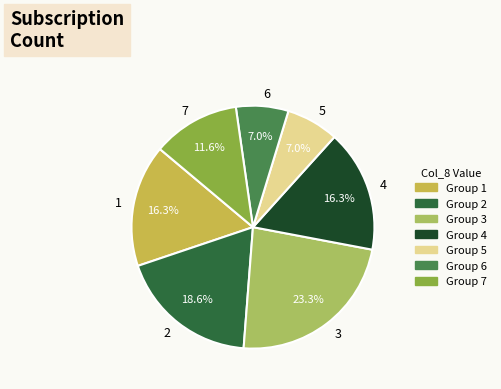

How many segments does this pie chart have?

7